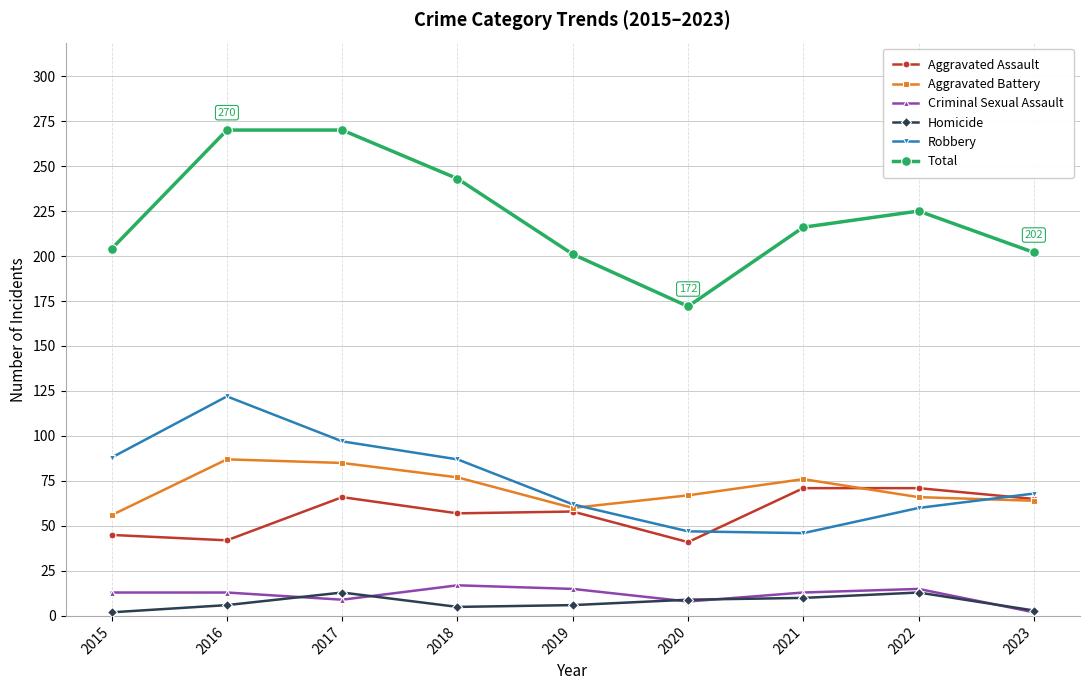

What is the average value of the Homicide series?

7